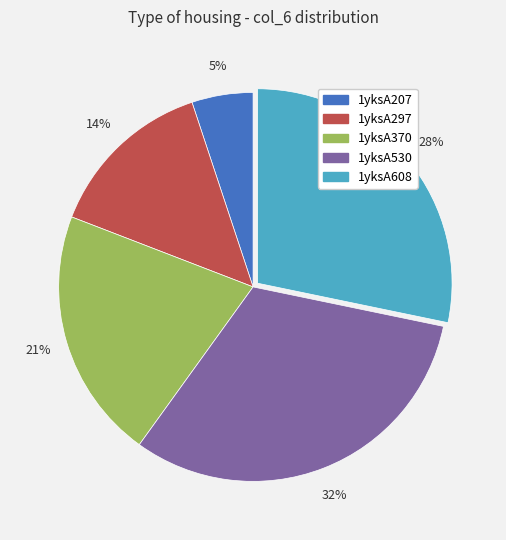

Rank the categories by value from lowest to highest.

1yksA207, 1yksA297, 1yksA370, 1yksA608, 1yksA530